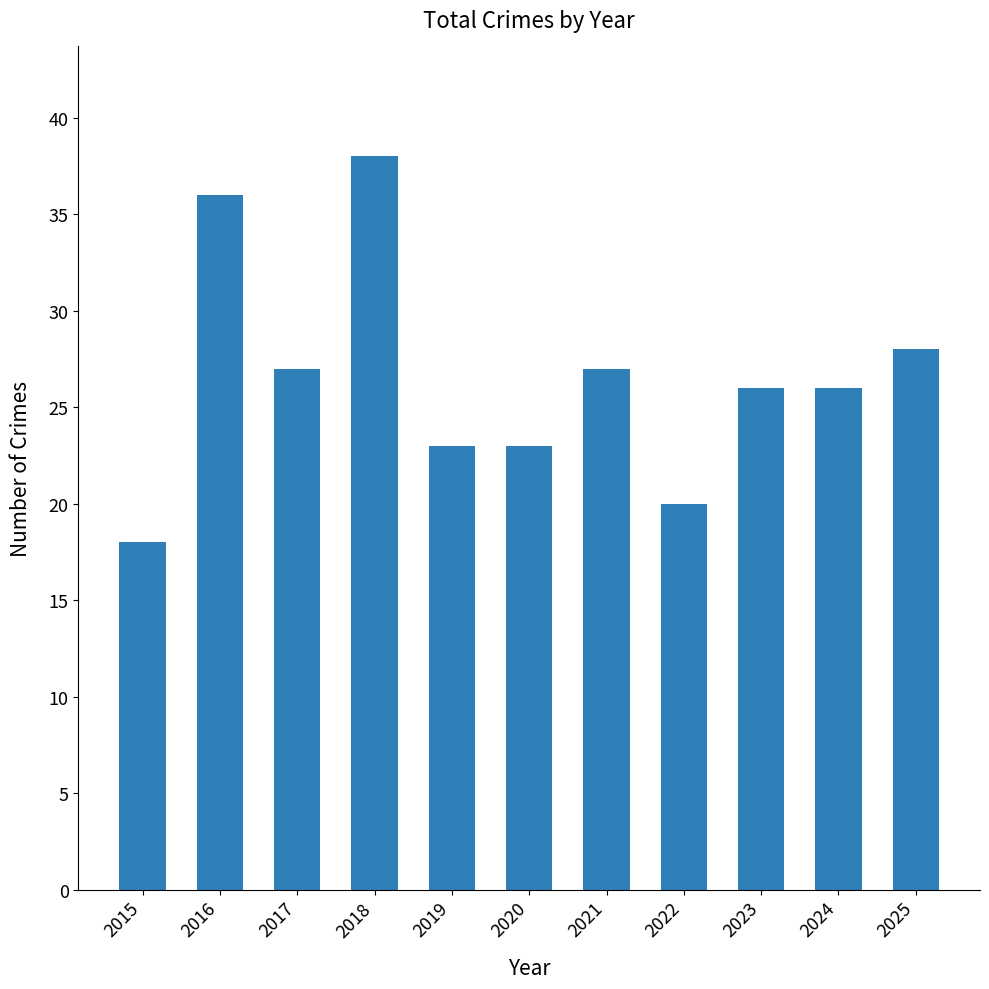

What is the sum of all values?

292